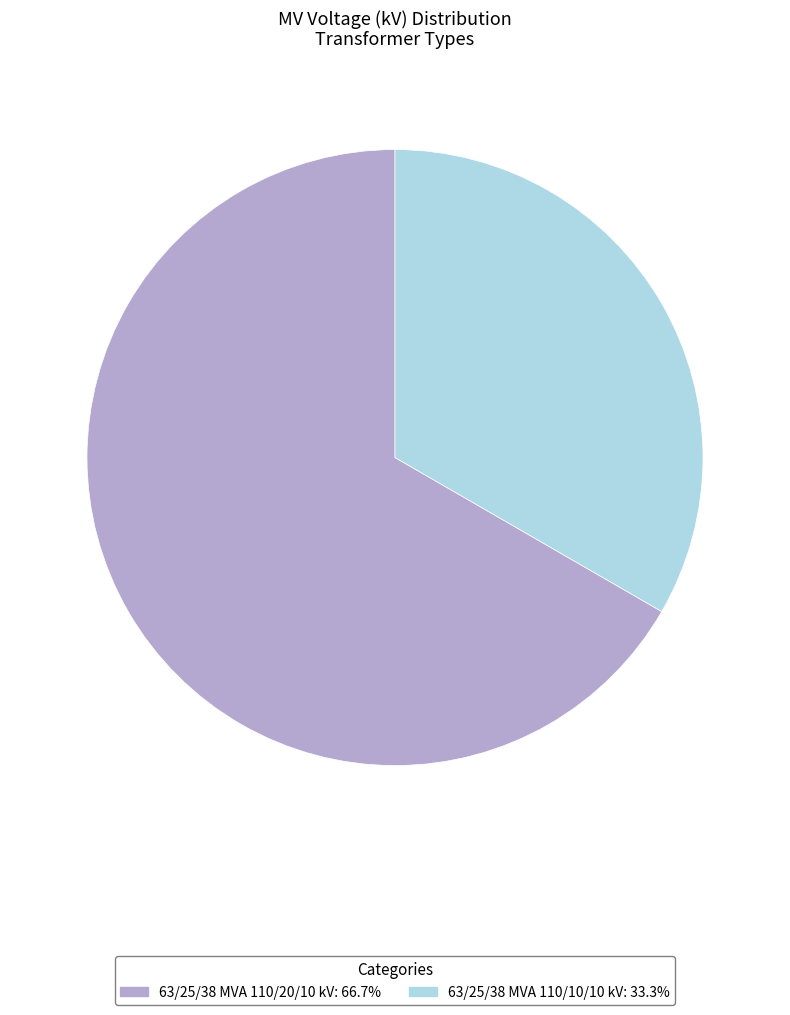

Between 63/25/38 MVA 110/10/10 kV and 63/25/38 MVA 110/20/10 kV, which is larger?

63/25/38 MVA 110/20/10 kV